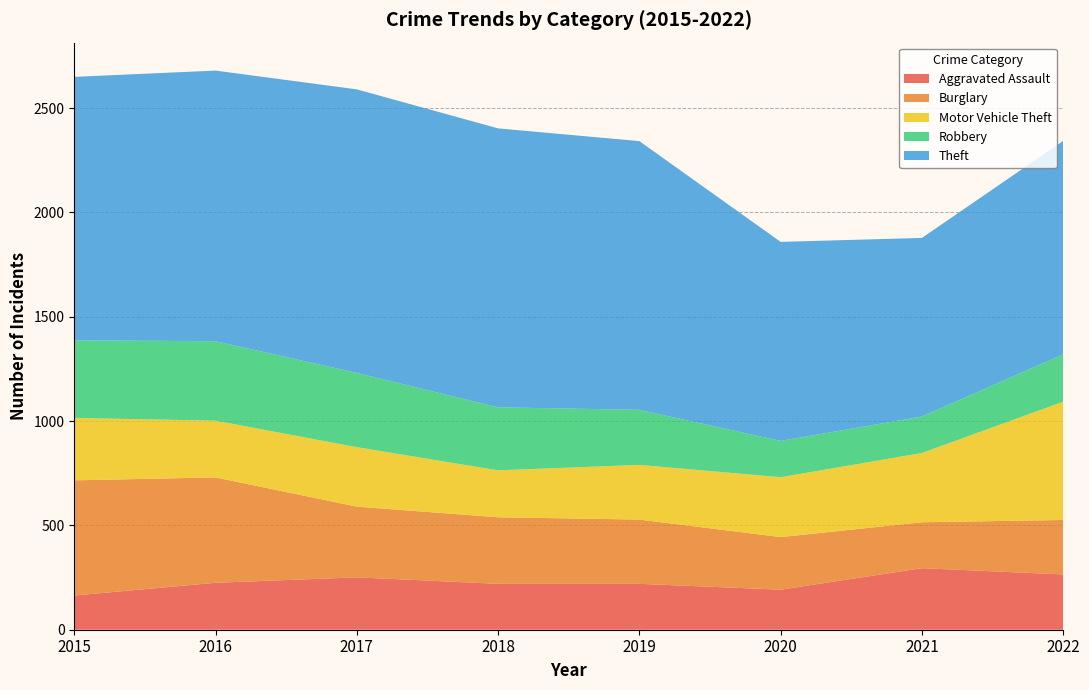

Reading left to right, what are all the values shown in this chart?

Aggravated Assault: 2015=164	2016=225	2017=251	2018=220	2019=220	2020=192	2021=295	2022=265
Burglary: 2015=552	2016=505	2017=339	2018=319	2019=308	2020=252	2021=220	2022=261
Motor Vehicle Theft: 2015=299	2016=272	2017=285	2018=225	2019=262	2020=287	2021=332	2022=567
Robbery: 2015=372	2016=381	2017=356	2018=302	2019=264	2020=174	2021=175	2022=227
Theft: 2015=1263	2016=1297	2017=1359	2018=1337	2019=1288	2020=954	2021=856	2022=1023